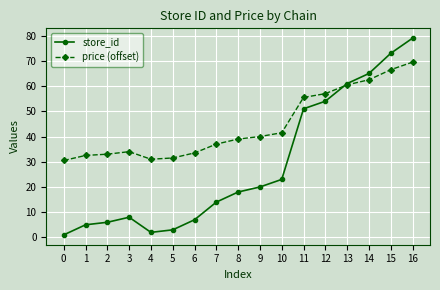

True or false: store_id and price (offset) cross at least once.

True